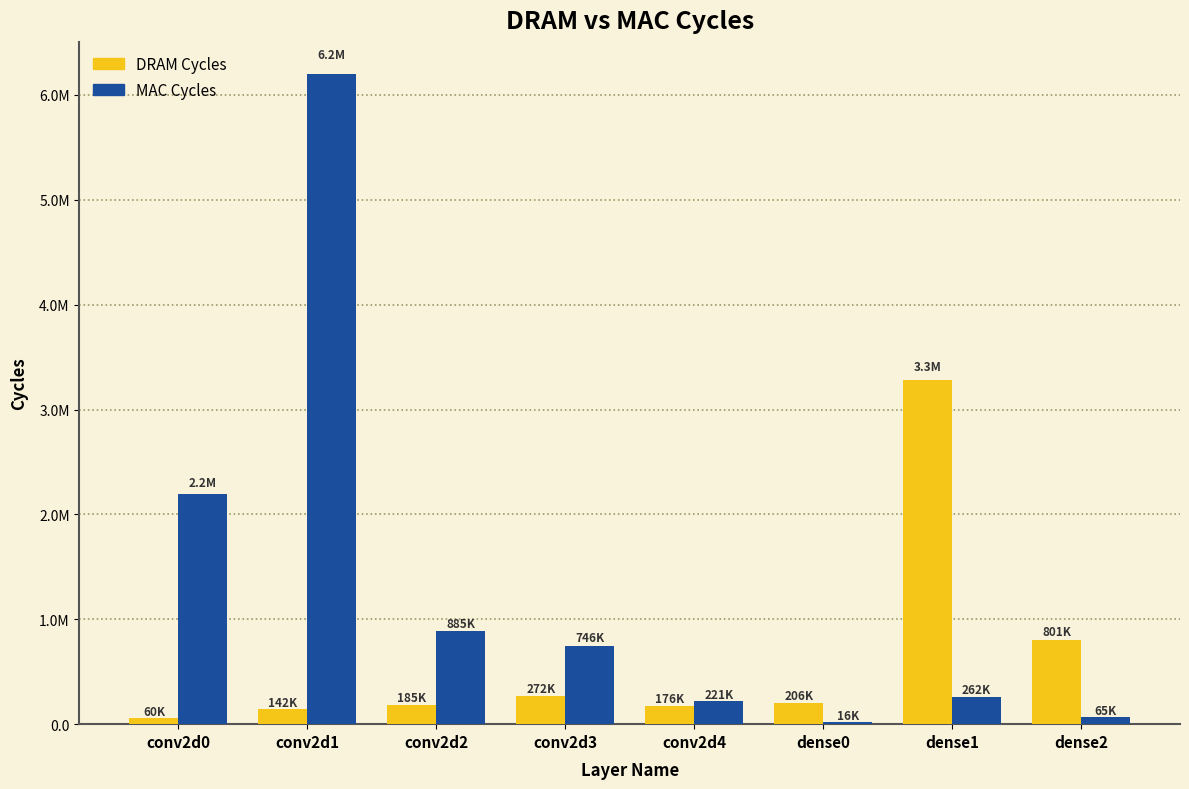

Are the bars grouped side by side (vs. stacked)?

Yes